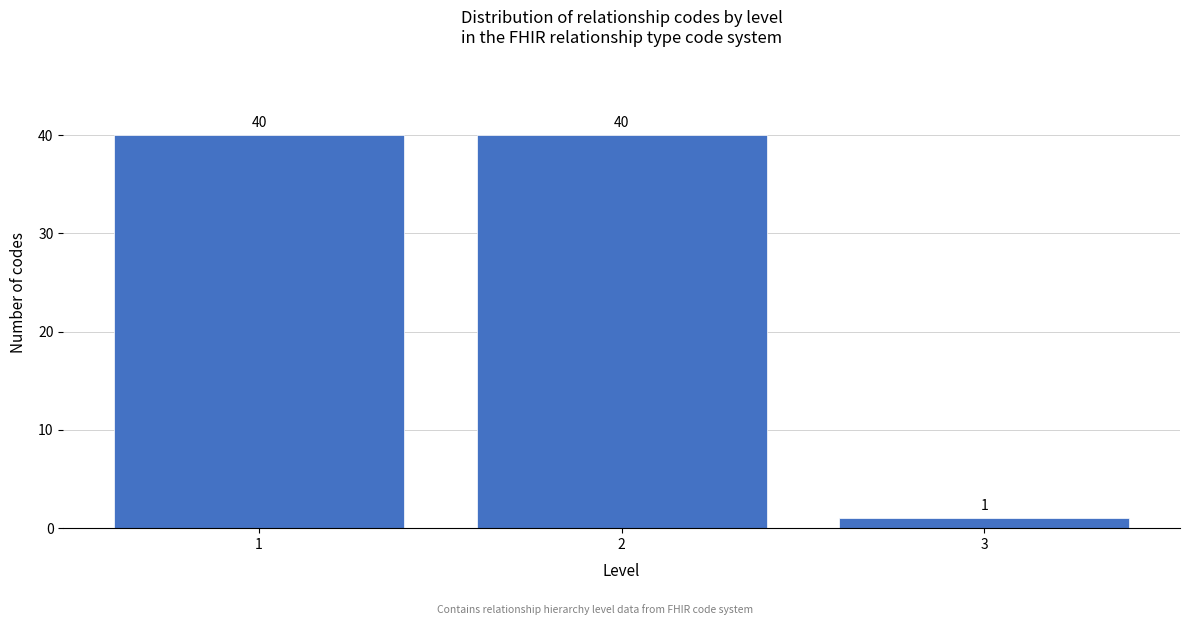

Reading left to right, what are all the values shown in this chart?

1=40	2=40	3=1